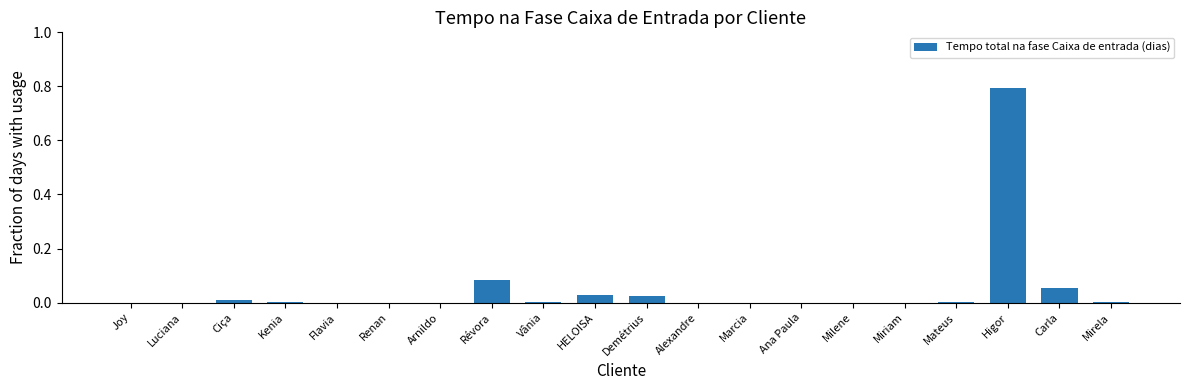

The value at Higor is 0.5. True or false?

False